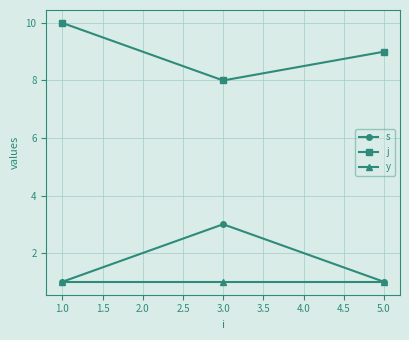

Which series has the largest total across all categories?

j